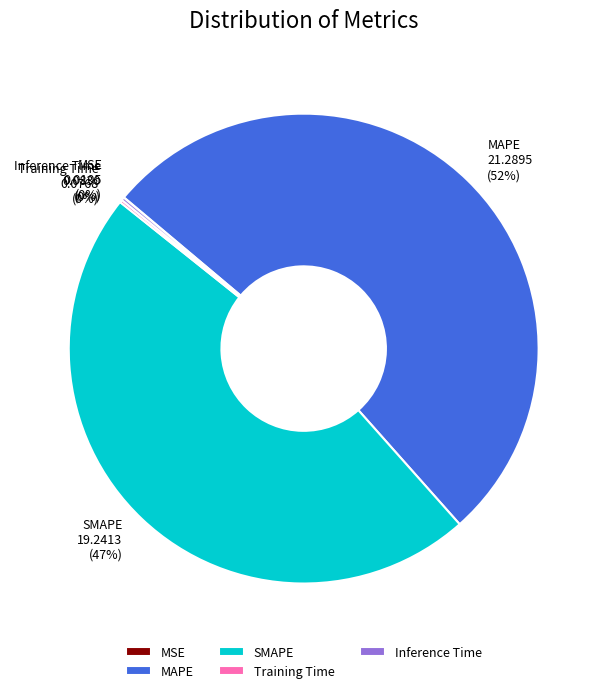

Which slice represents more than half of the pie?

MAPE